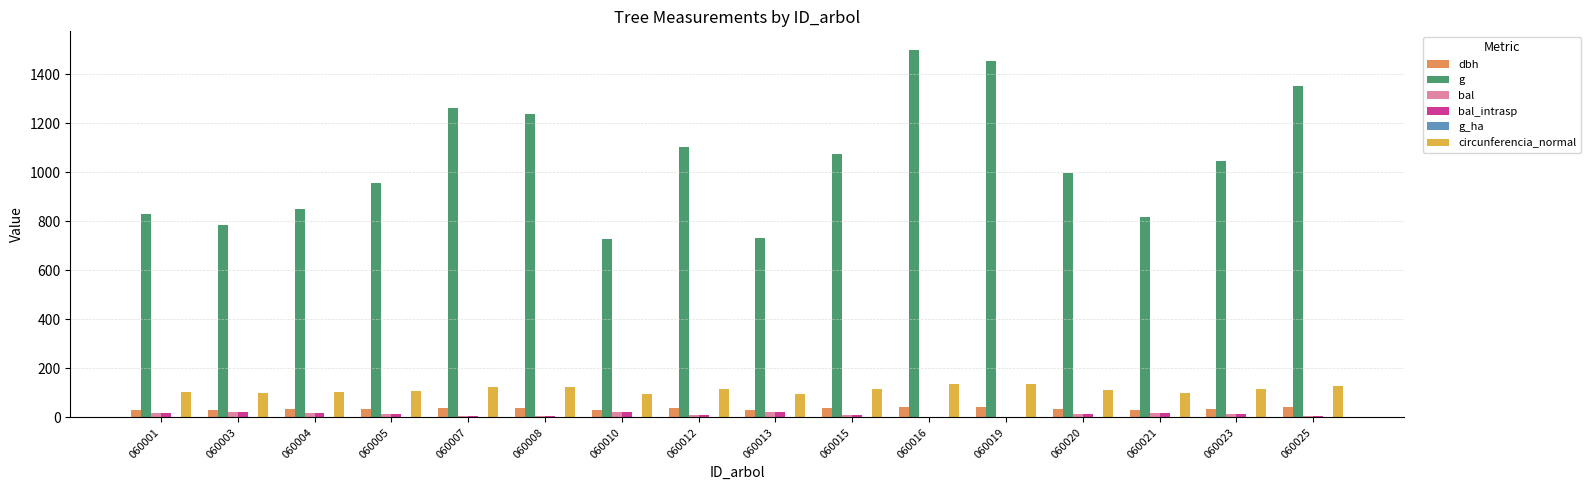

What is the sum of all bal values?

202.9